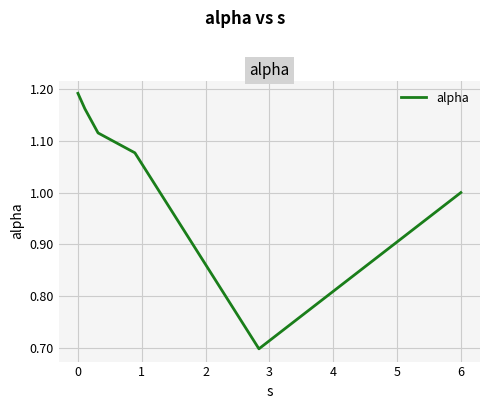

What is the difference between the maximum and minimum values?

0.5